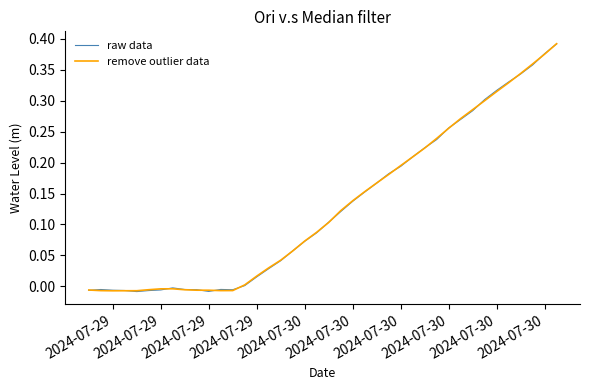

Where do raw data and remove outlier data first cross each other?

2024-07-29 and 2024-07-29